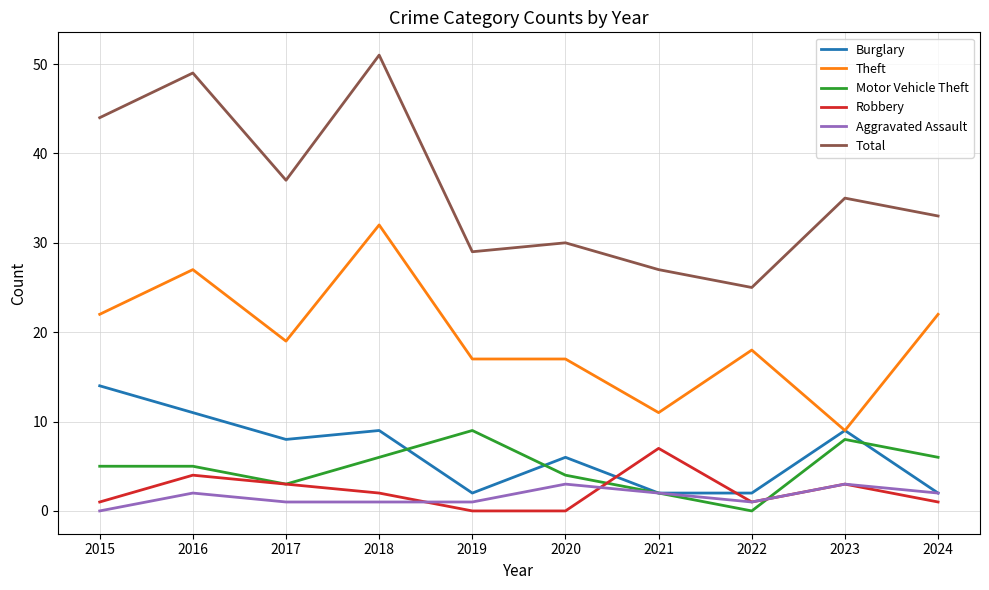

Which series has the widest spread of values?

Total